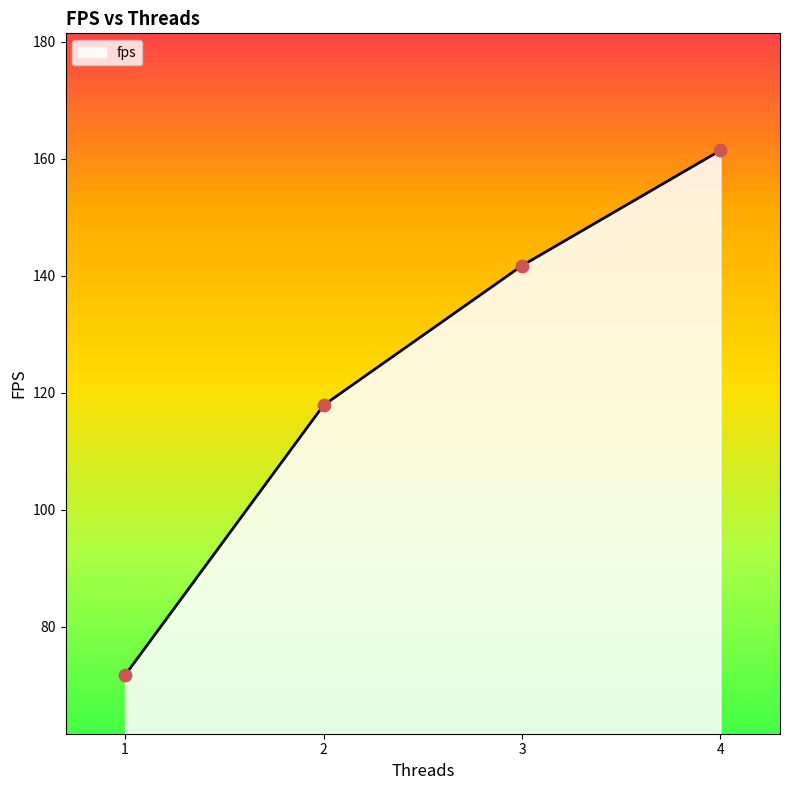

Which has a higher value, 1 or 4?

4